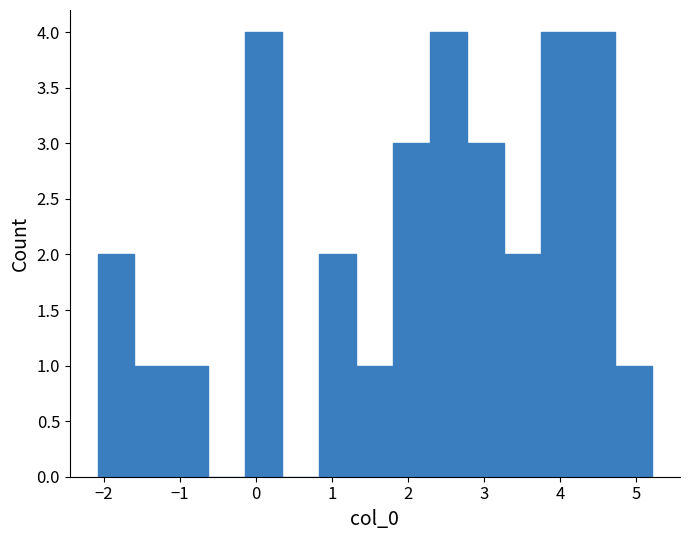

Reading left to right, transcribe this chart: for each bar, give the range it covers on the x-axis and its height. Neither the bar edges nor the heights are printed on the chart, so give them approximately, as read against the axes.

-2.1 to -1.6: 2
-1.6 to -1.1: 1
-1.1 to -0.6: 1
-0.6 to -0.1: 0
-0.1 to 0.3: 4
0.3 to 0.8: 0
0.8 to 1.3: 2
1.3 to 1.8: 1
1.8 to 2.3: 3
2.3 to 2.8: 4
2.8 to 3.3: 3
3.3 to 3.8: 2
3.8 to 4.2: 4
4.2 to 4.7: 4
4.7 to 5.2: 1